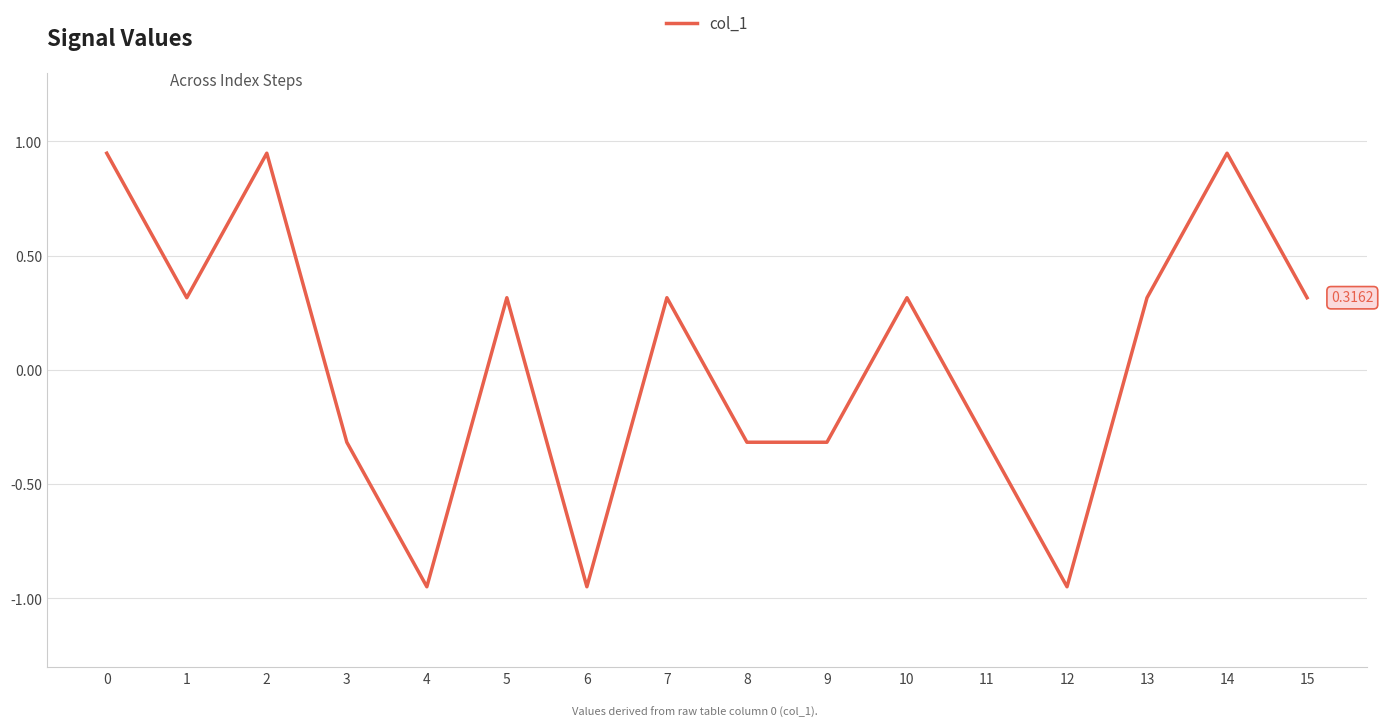

Is it true that the value at 8 is -0.3?

True